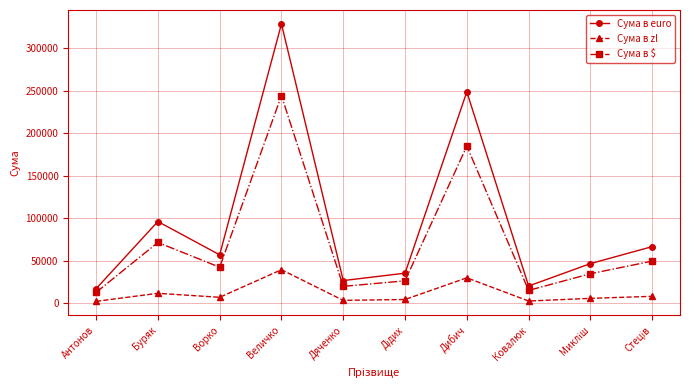

What are all the series names shown in the legend?

Сума в euro, Сума в zl, Сума в $